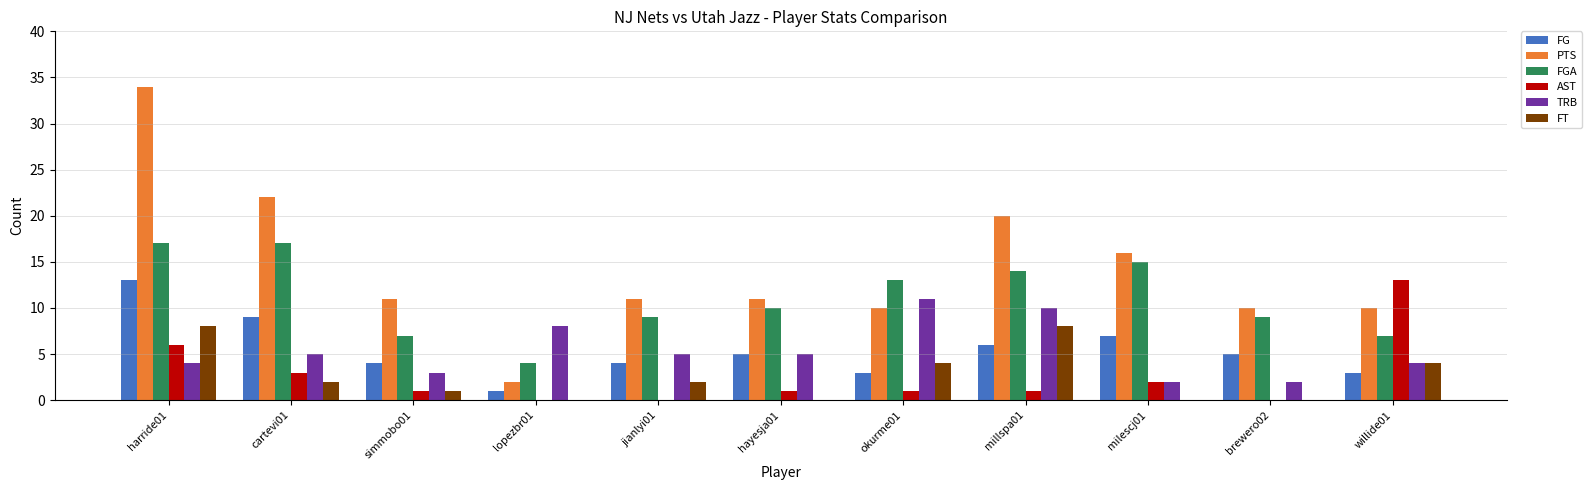

What is the total value across all series at lopezbr01?

15